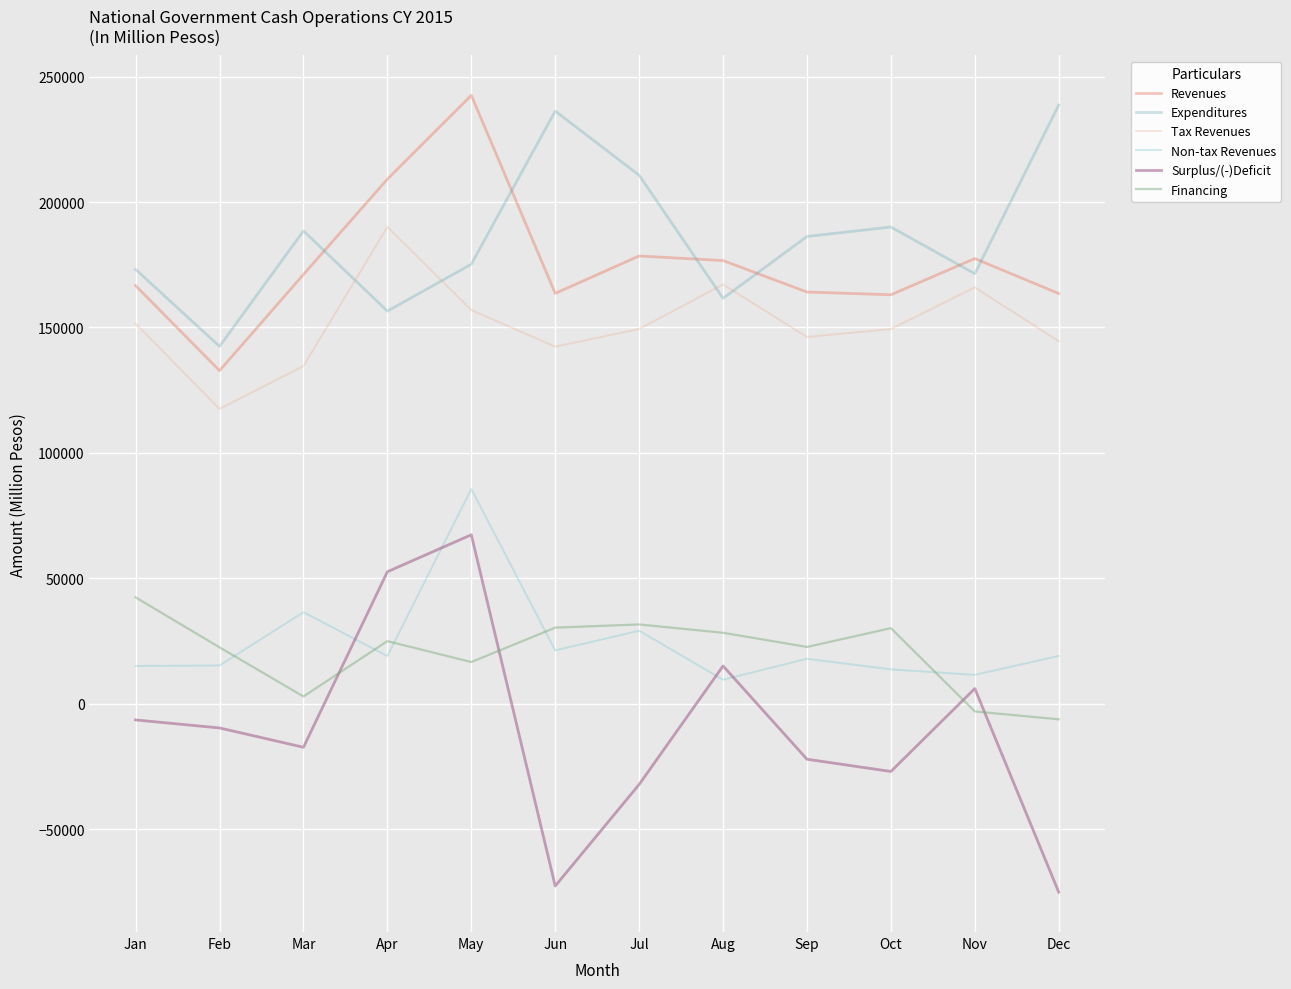

At which category is the sum across all series the highest?

May